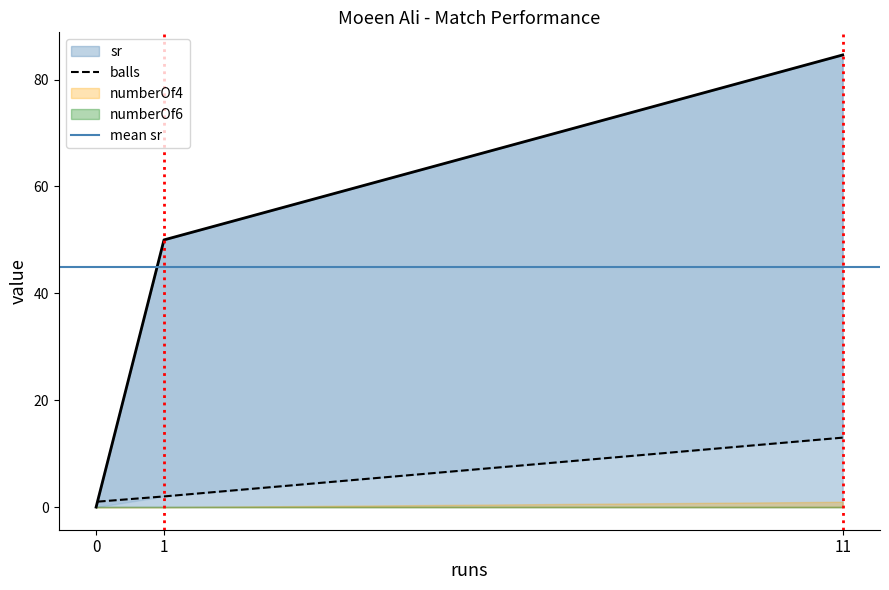

At which label is balls closest to 7?

1